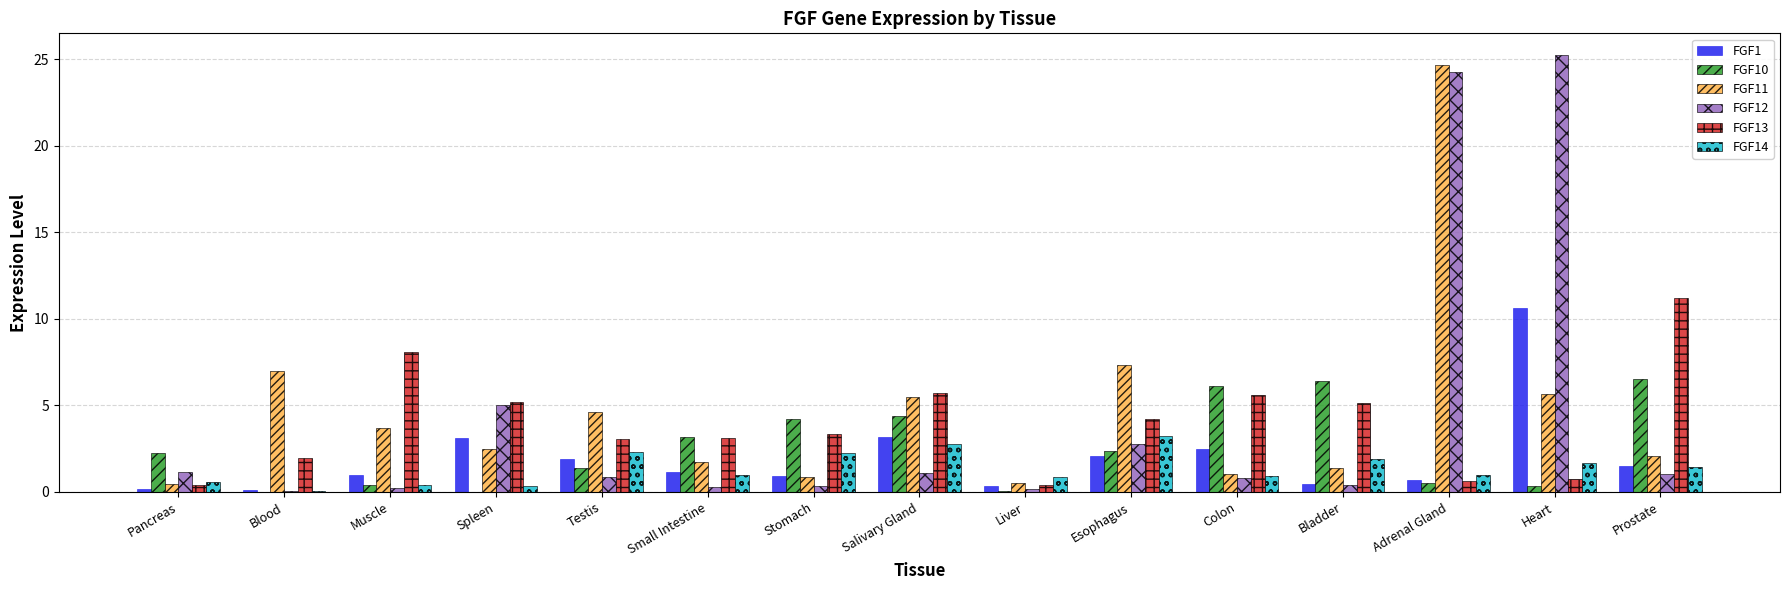

Between Esophagus and Prostate, which series saw the biggest shift?

FGF13